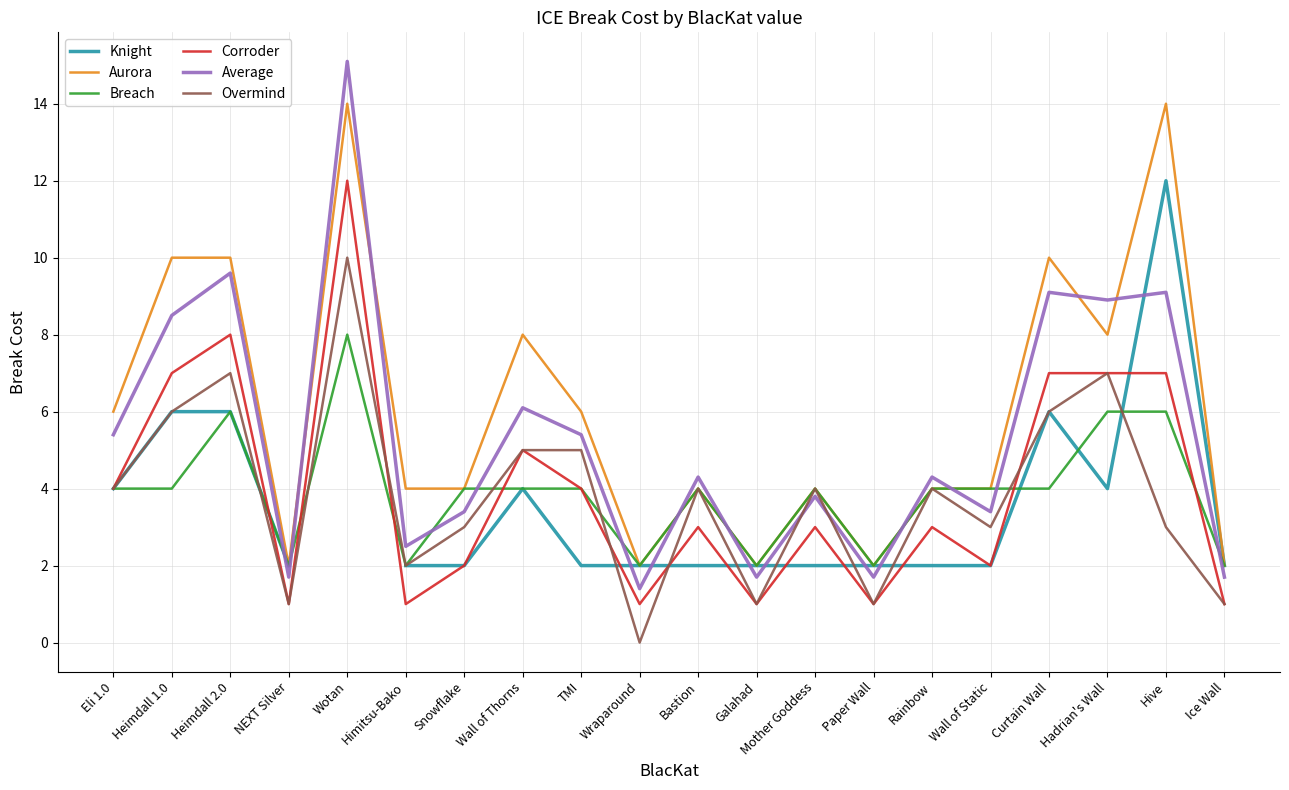

What is the difference between the second highest and minimum values in the Corroder series?

7.0